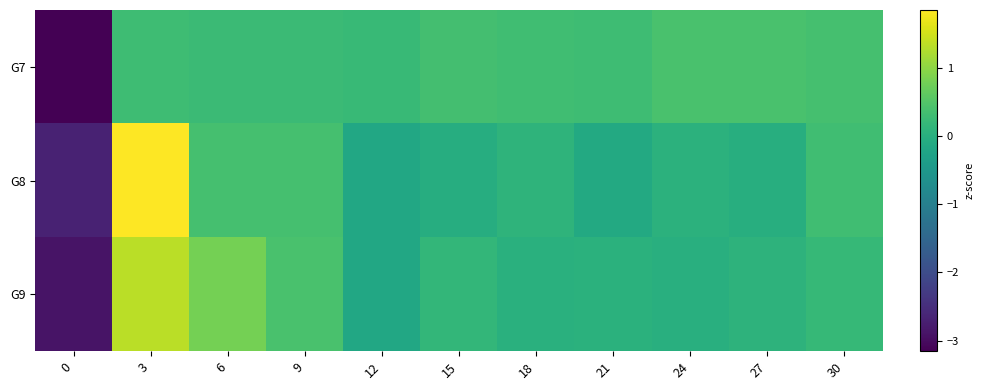

What is the spread (max minus min) of values at 3?

1.5